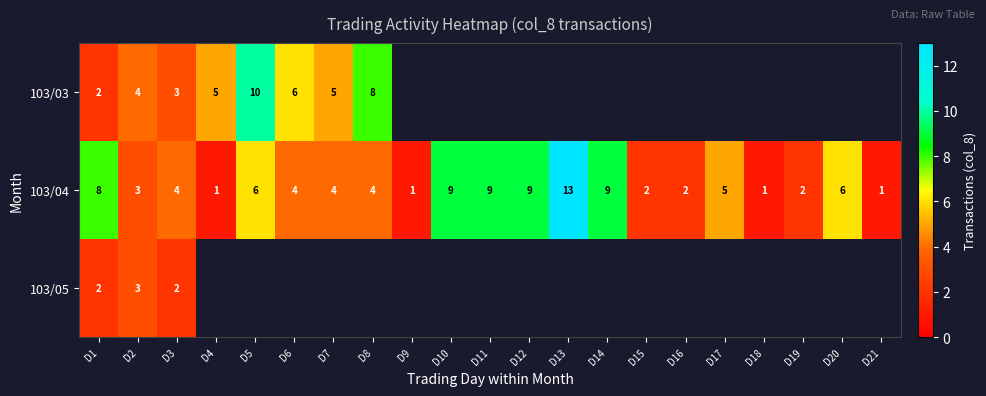

What is the average value of the 103/04 series?

5